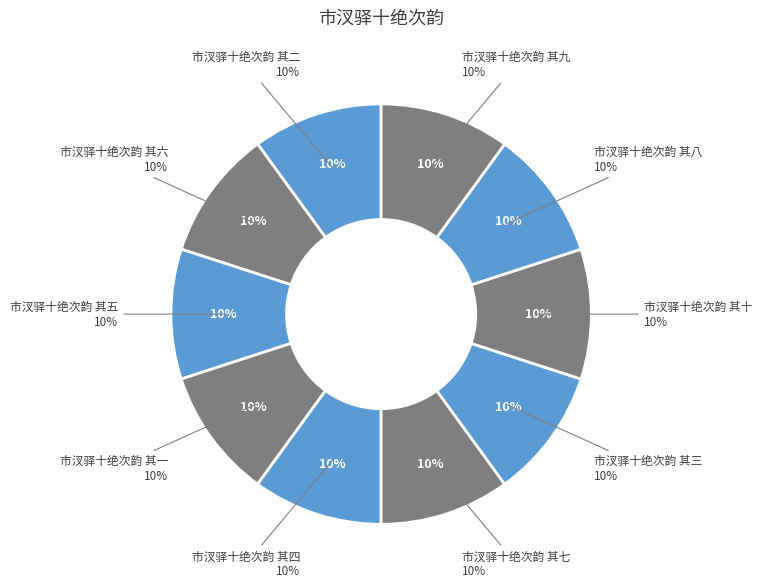

Rank the categories by value from highest to lowest.

市汊驿十绝次韵 其十, 市汊驿十绝次韵 其九, 市汊驿十绝次韵 其八, 市汊驿十绝次韵 其七, 市汊驿十绝次韵 其六, 市汊驿十绝次韵 其五, 市汊驿十绝次韵 其四, 市汊驿十绝次韵 其三, 市汊驿十绝次韵 其二, 市汊驿十绝次韵 其一